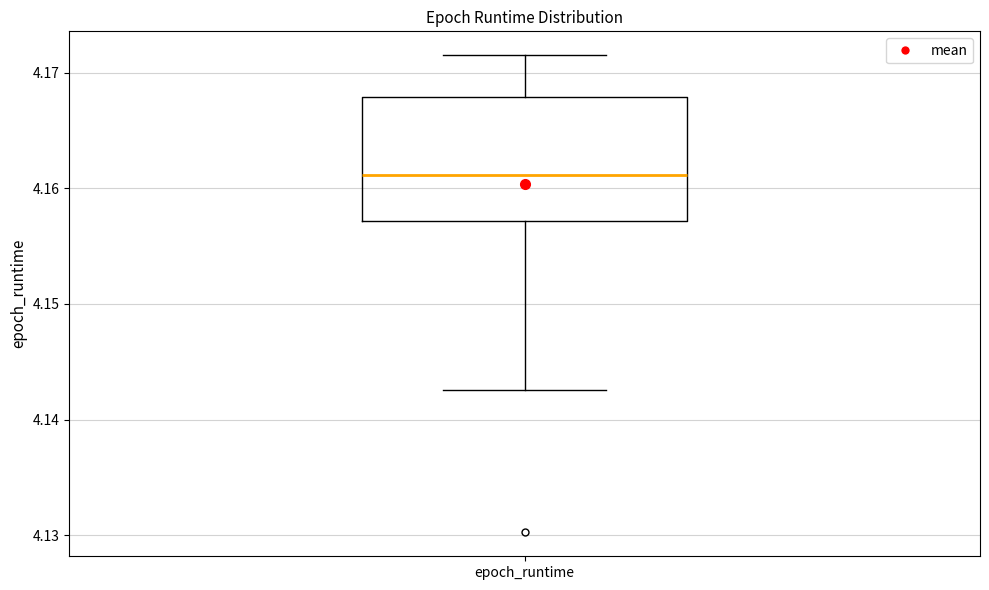

Transcribe this box plot: give where the median line is, the range the box spans, and where the two whiskers end, as read against the y-axis. The values are not printed on the chart, so give them approximately, as read against the axis.

median 4.161, box 4.157 to 4.168, whiskers 4.143 to 4.172